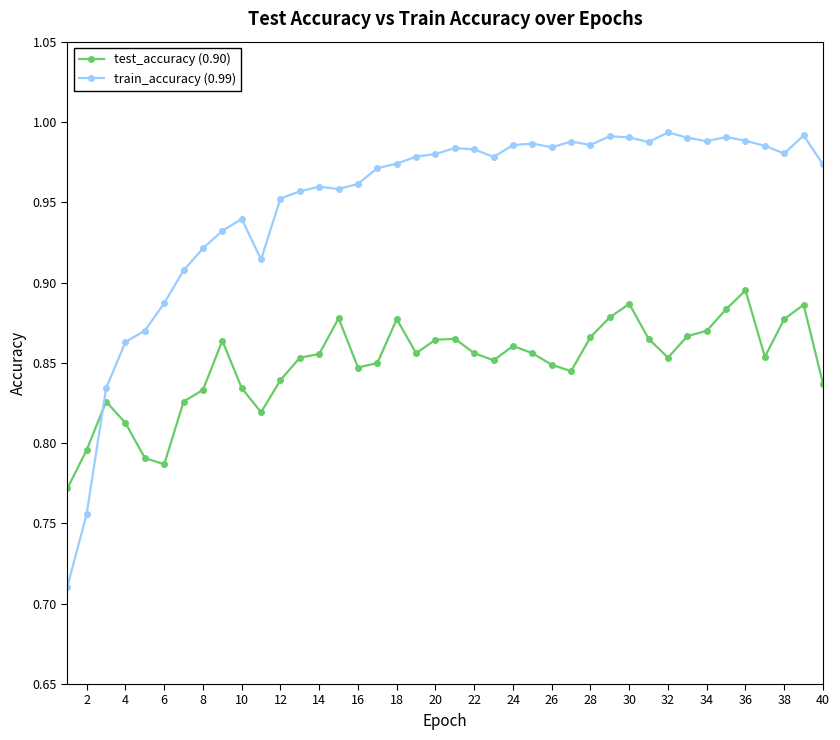

List the series in order of their peak value, lowest first.

test_accuracy (0.90), train_accuracy (0.99)